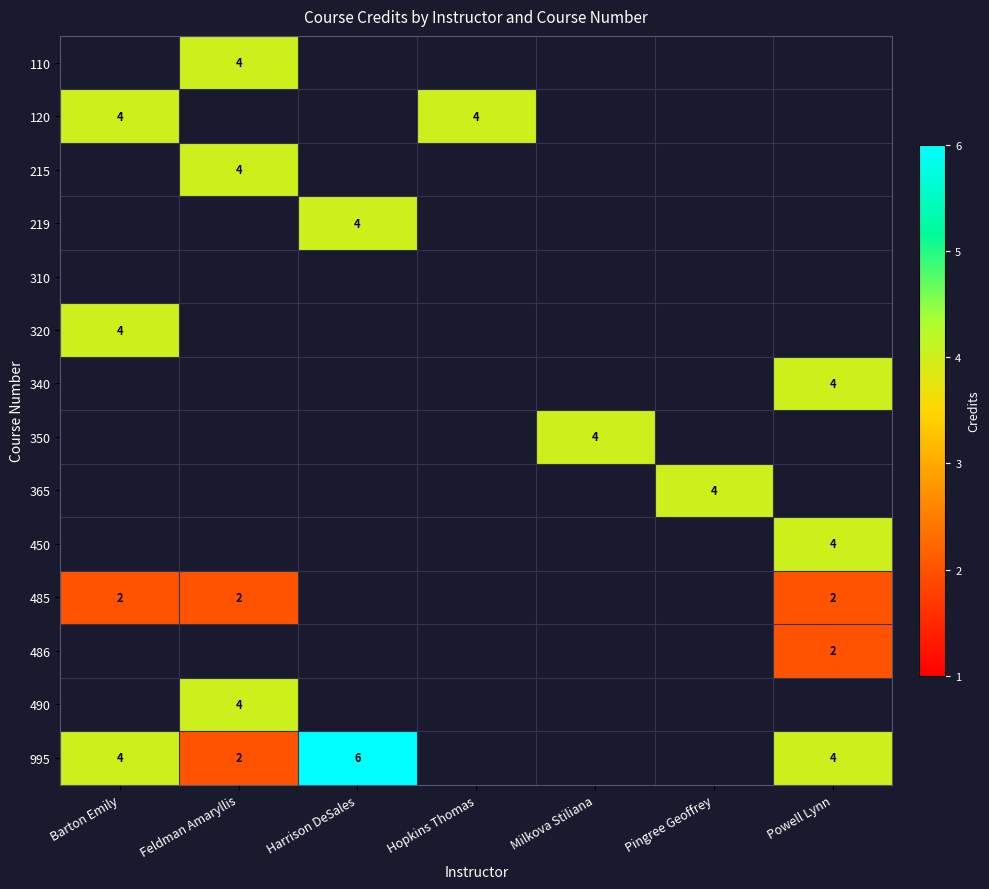

The value of 995 at Powell Lynn is 1. True or false?

False